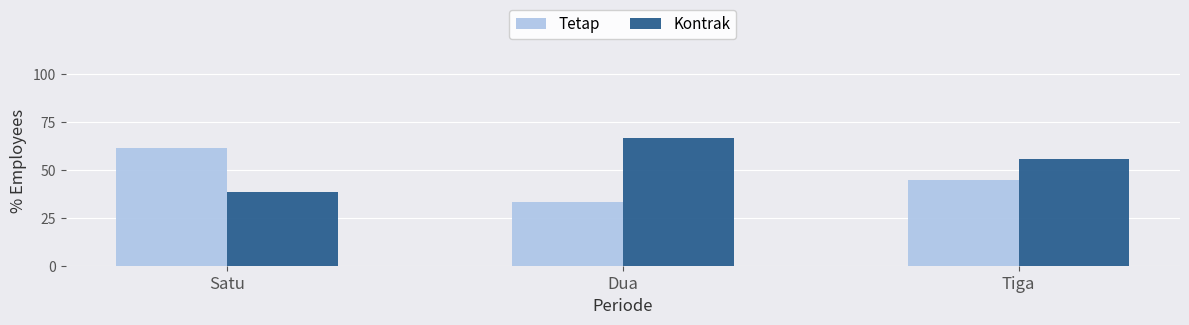

What is the label of the 1st bar from the left?

Satu